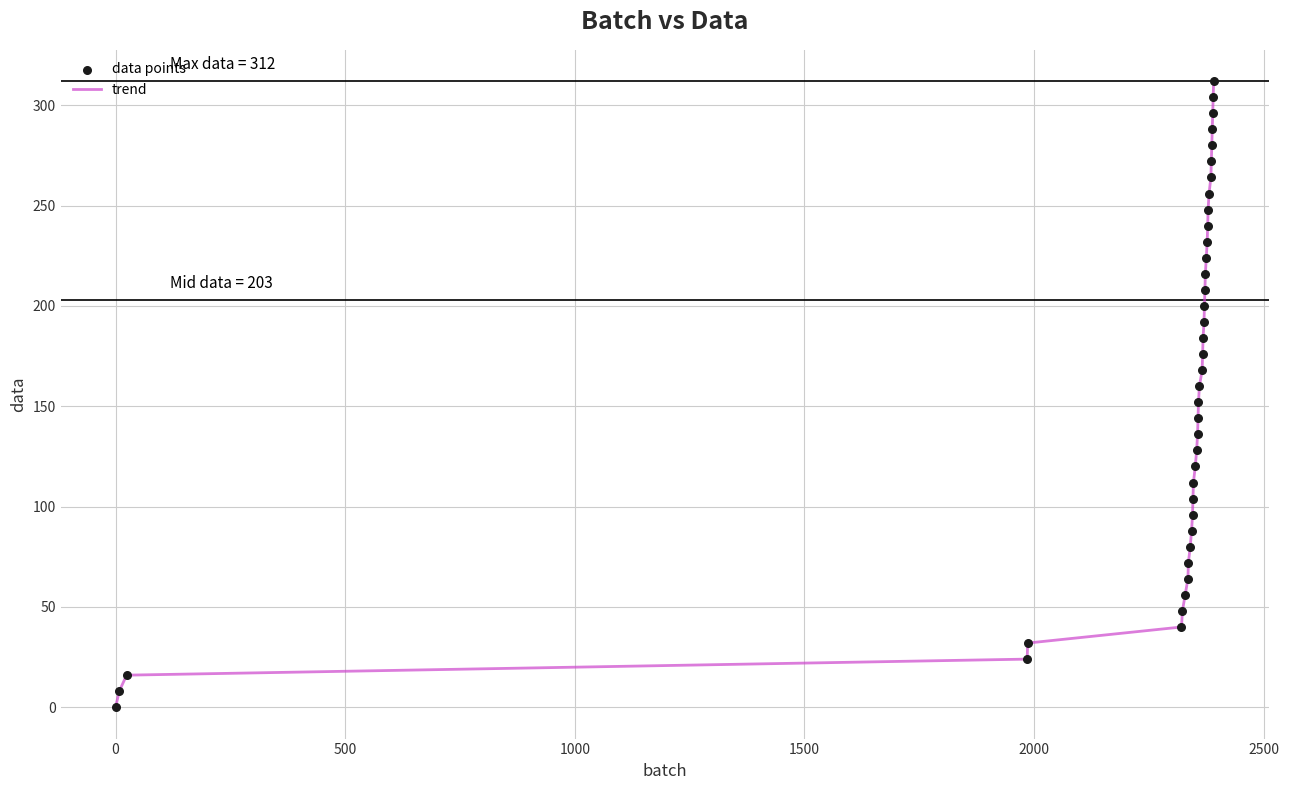

What is the maximum value shown in the chart?

312